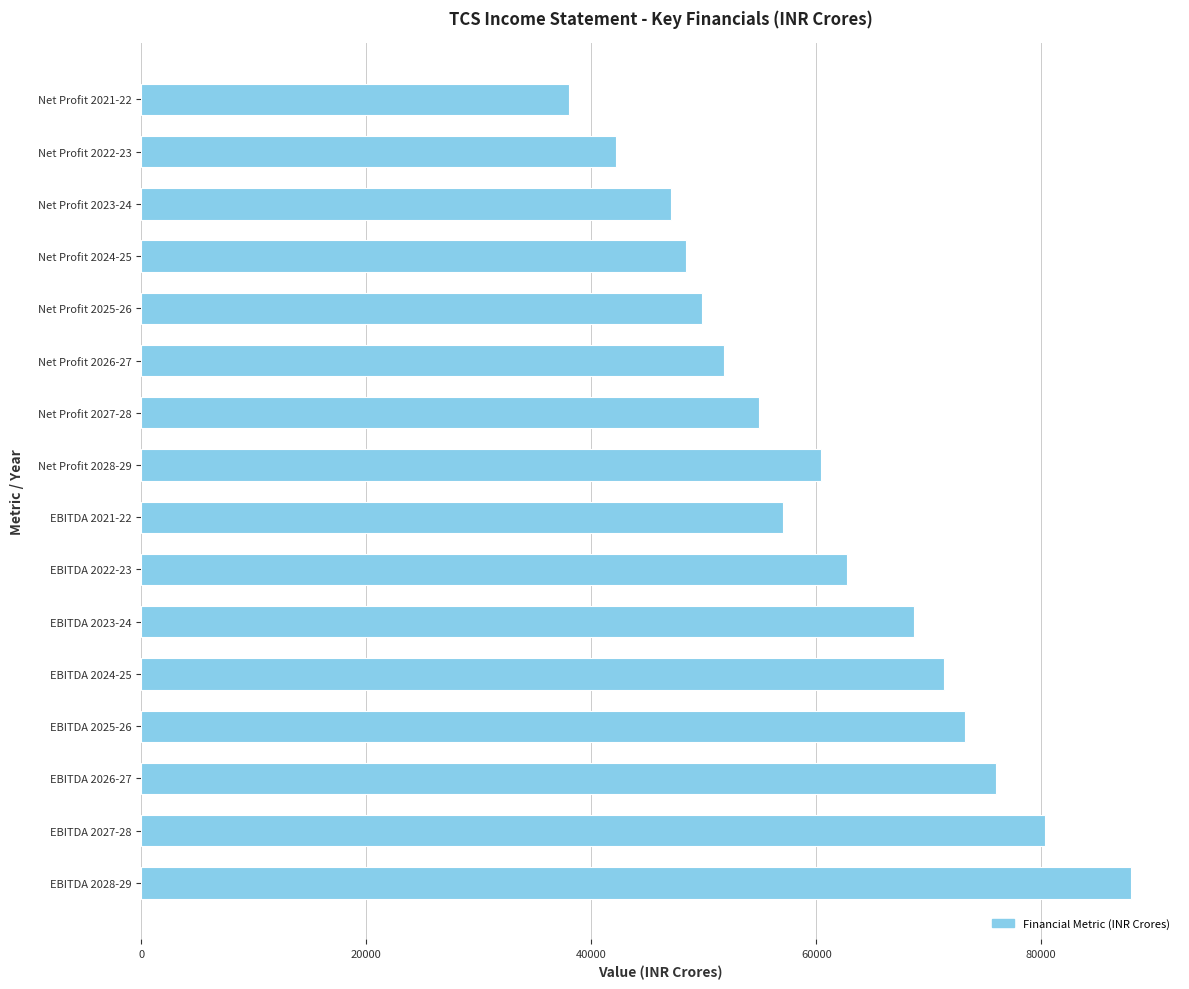

Count the number of categories in the chart.

16